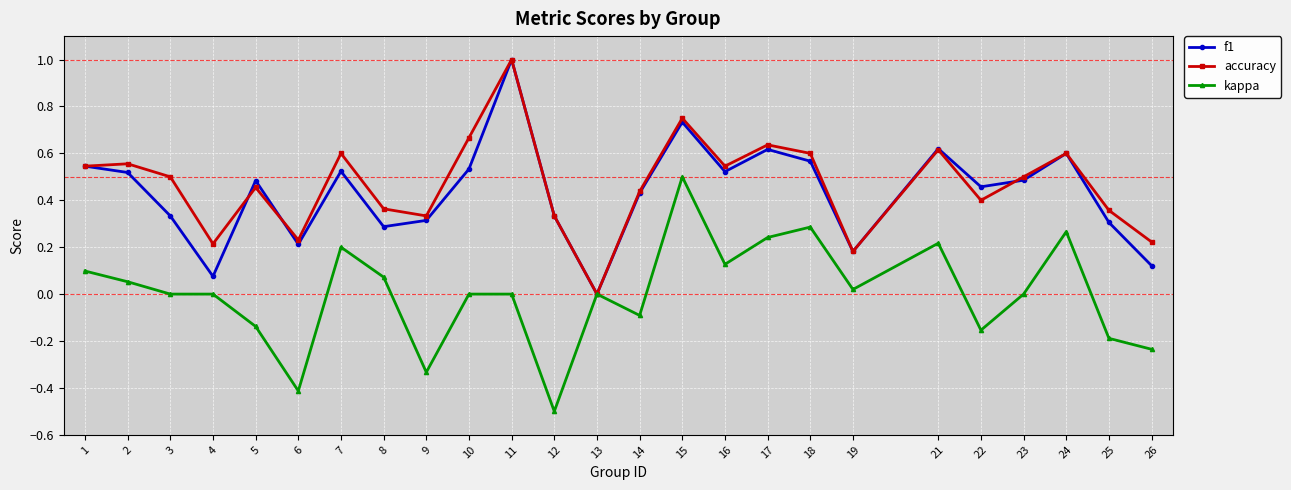

The f1 series shows 0.6 at 24. True or false?

True